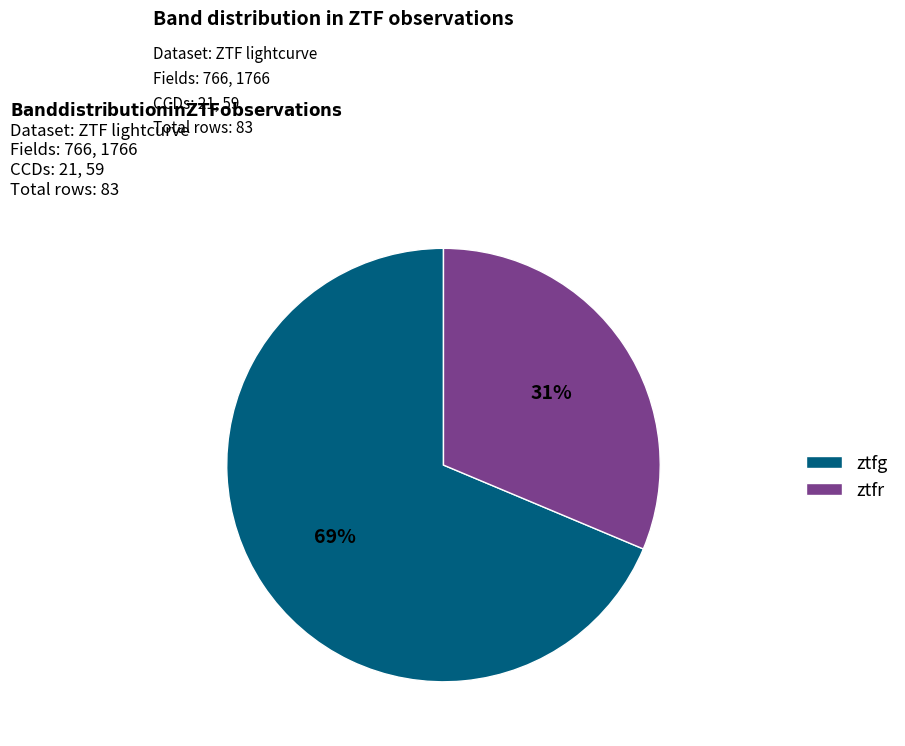

Is it true that ztfg is 62% of the pie?

False